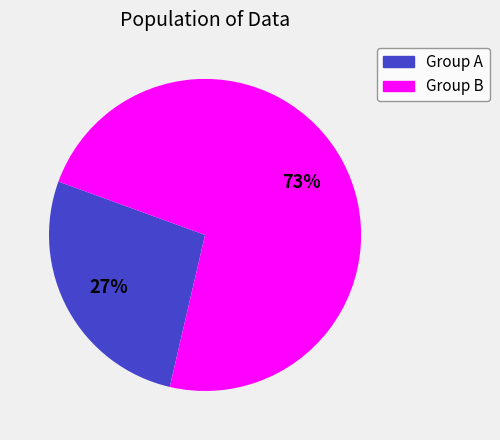

Count the number of slices in the pie.

2